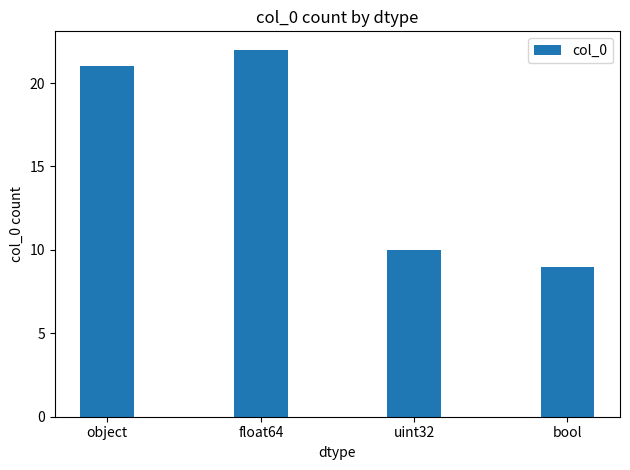

Rank the categories by value from highest to lowest.

float64, object, uint32, bool